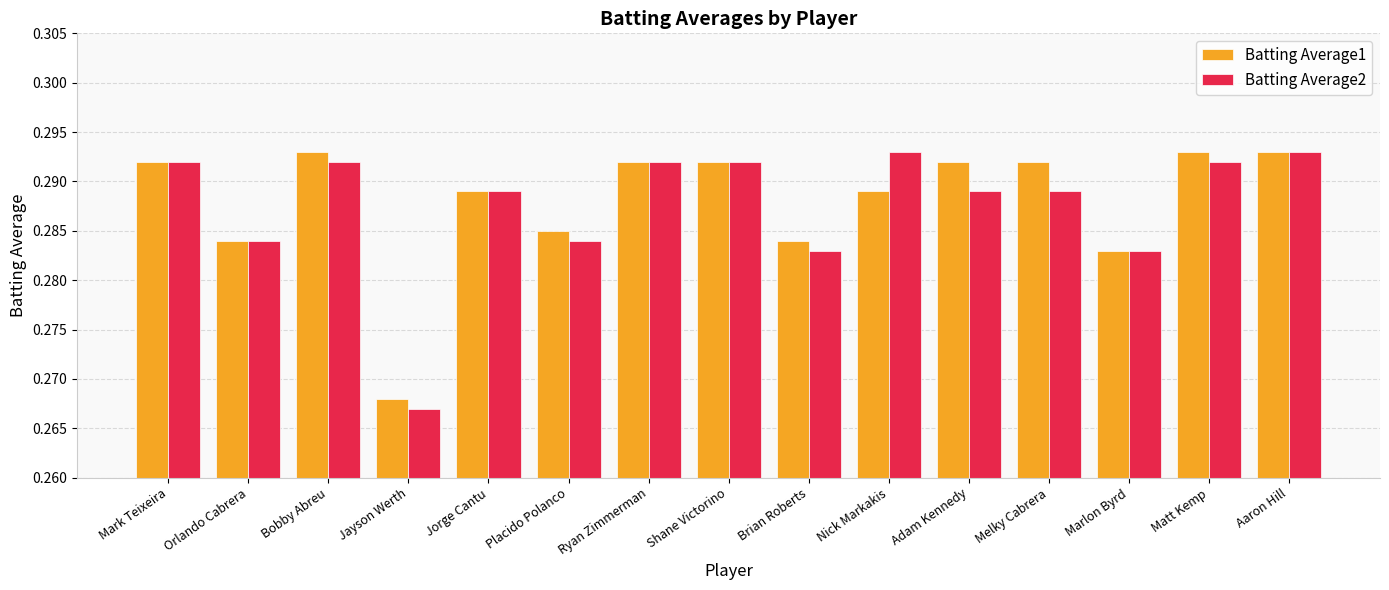

The value of Batting Average1 at Placido Polanco is 0.4. True or false?

False